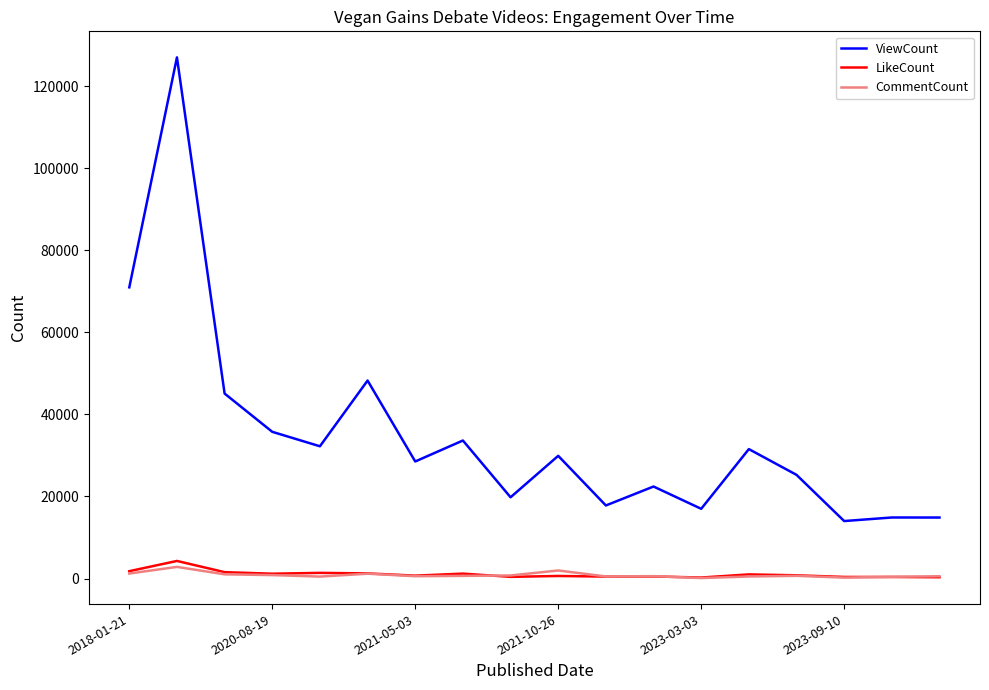

At how many categories does at least one series exceed 105021?

1